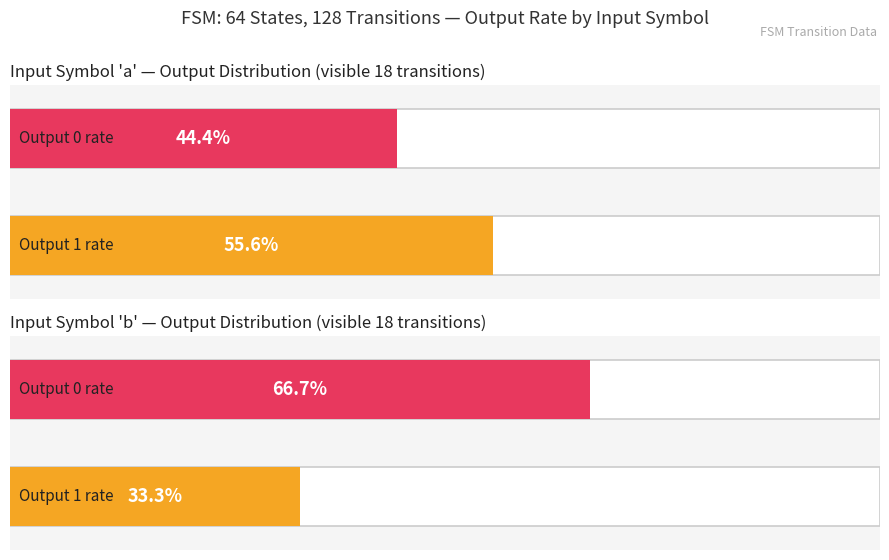

Rank the series by their average value, from lowest to highest.

output_symbol=1 (count), output_symbol=0 (count)